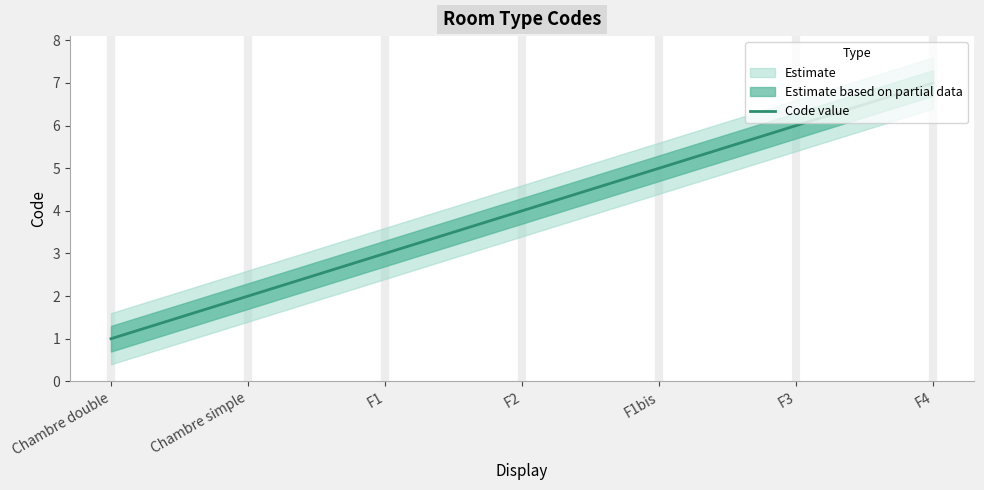

Where does the data first go above 4?

F1bis